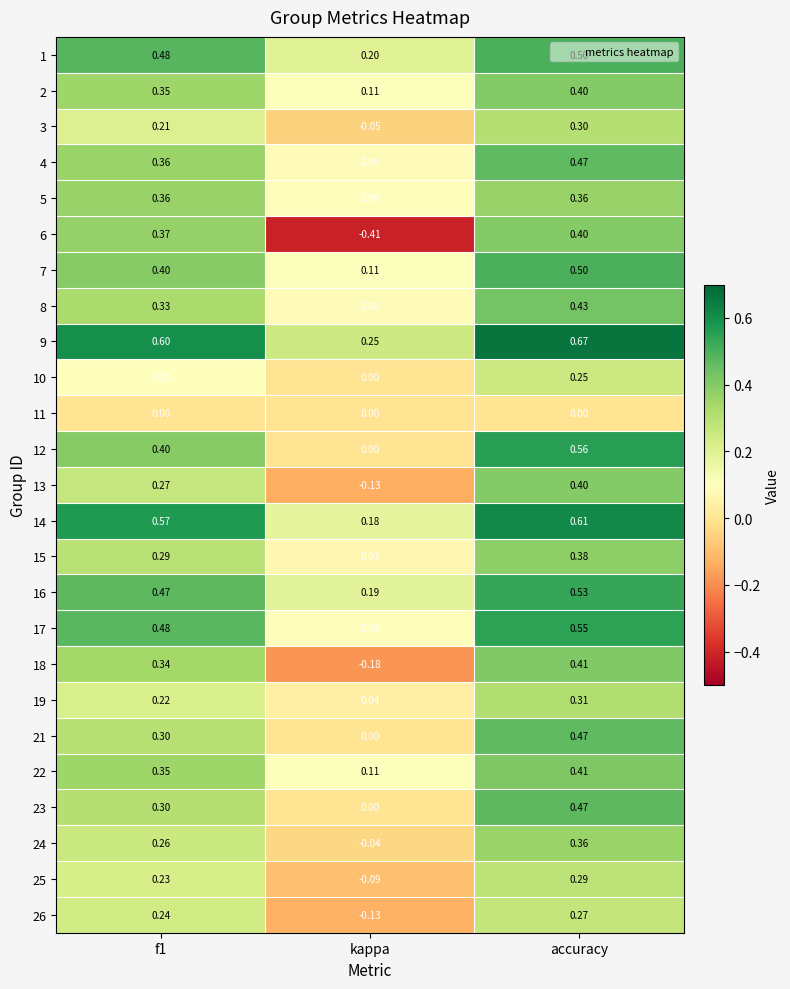

At which category is the sum across all series the highest?

accuracy